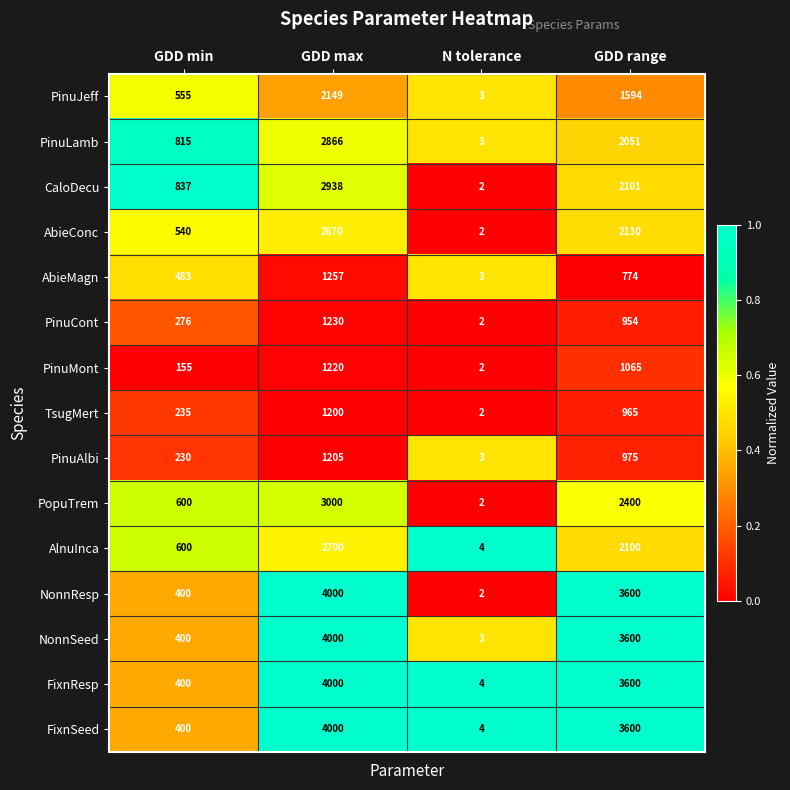

What is the spread (max minus min) of values at GDD max?

2800